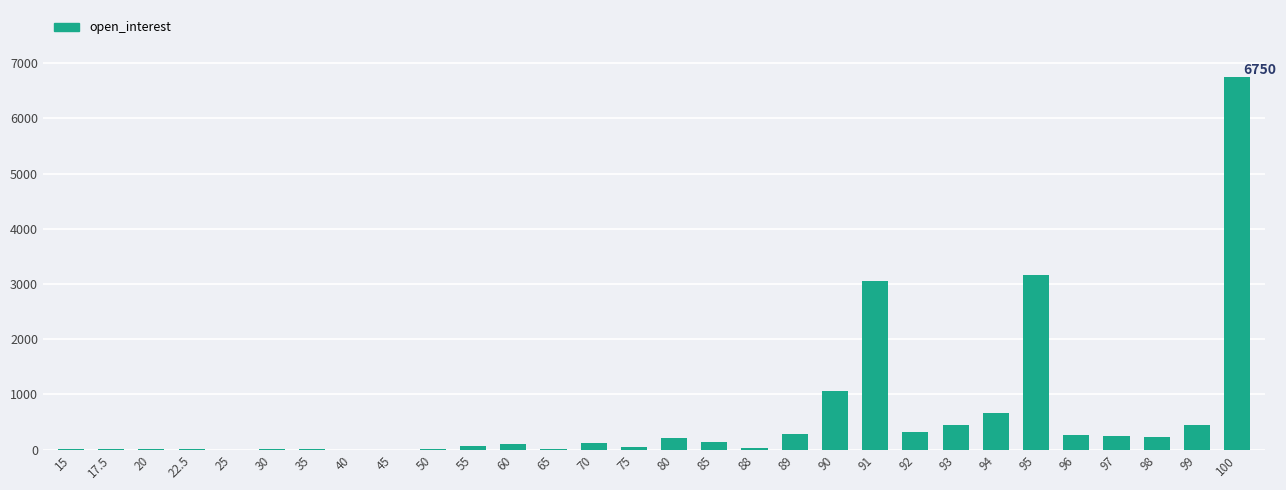

What is the sum of all values?

17712